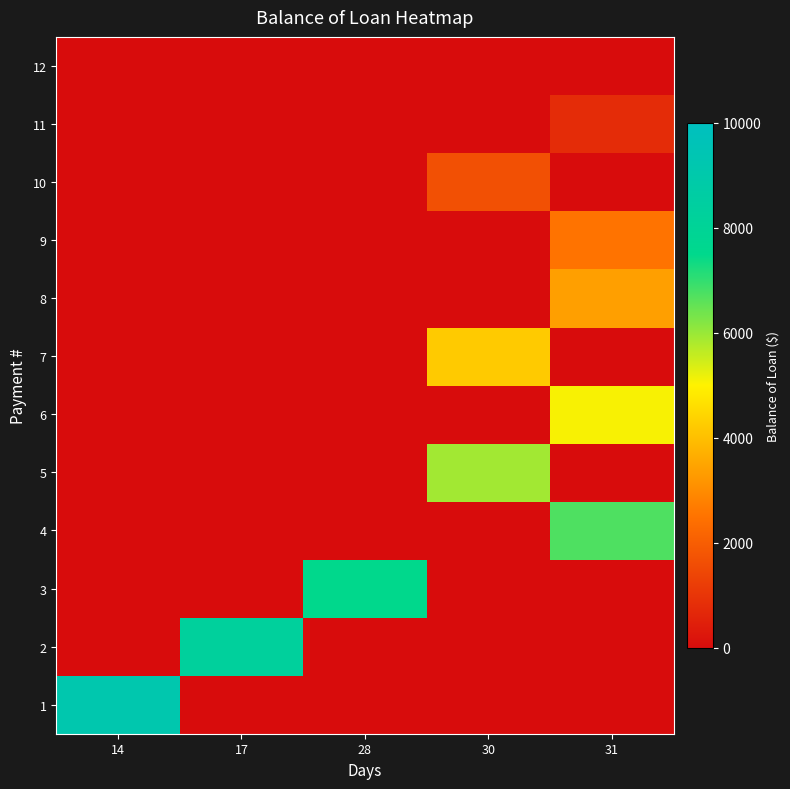

List the series in order of their peak value, highest first.

1, 2, 3, 4, 5, 6, 7, 8, 9, 10, 11, 12